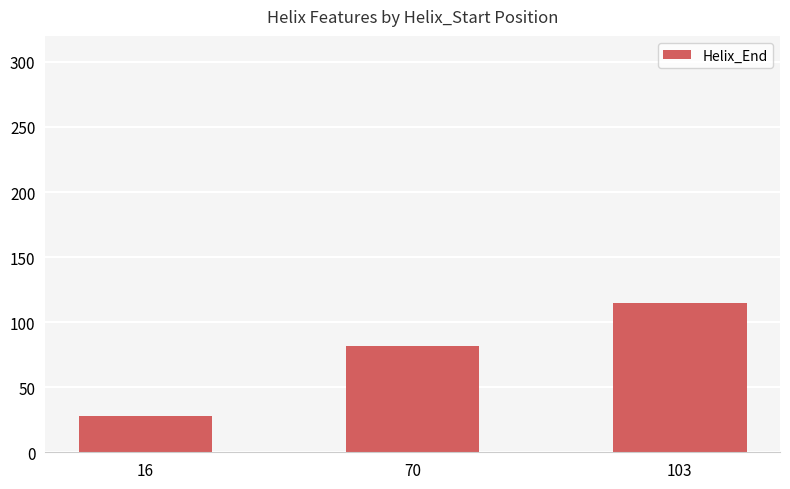

True or false: the data shows 115 at 103.

True